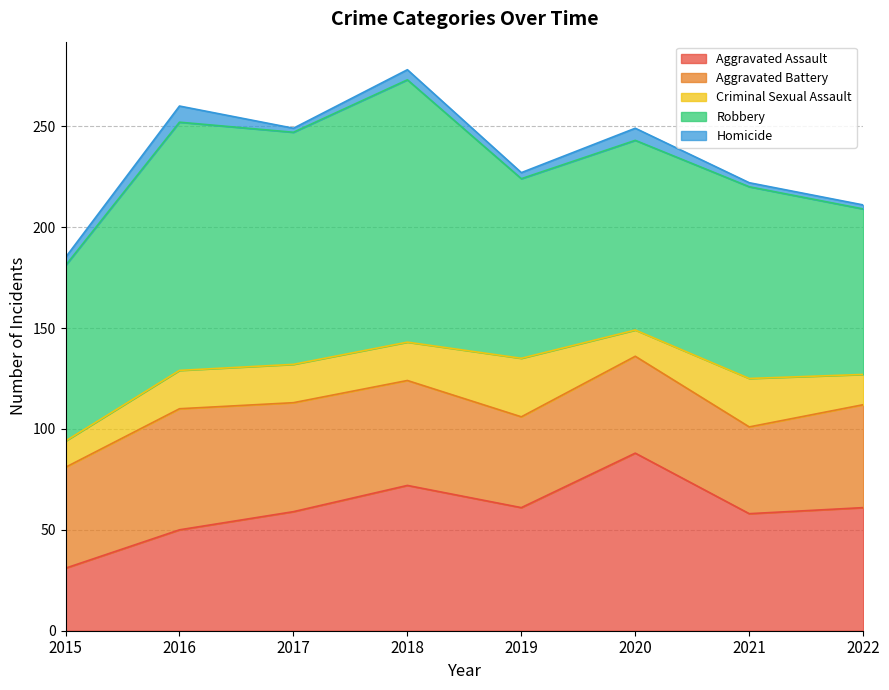

True or false: Aggravated Battery and Robbery intersect in this chart.

False